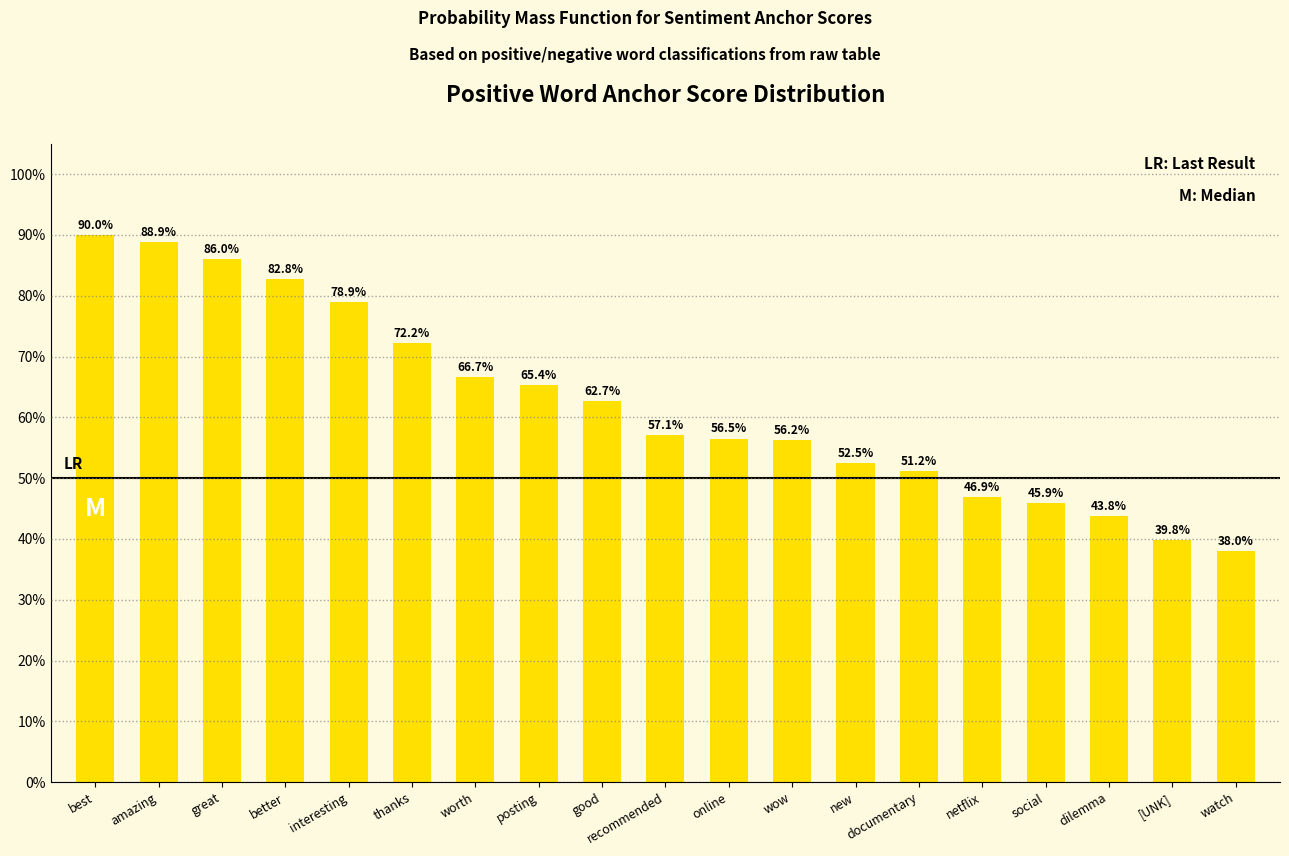

List the labels in order of value, largest first.

best, amazing, great, better, interesting, thanks, worth, posting, good, recommended, online, wow, new, documentary, netflix, social, dilemma, [UNK], watch